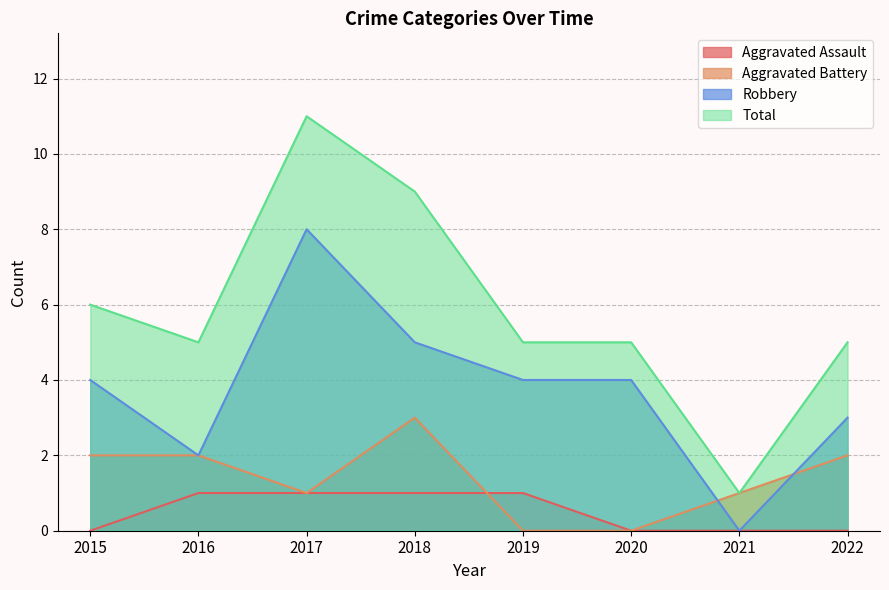

True or false: Robbery and Total intersect in this chart.

False